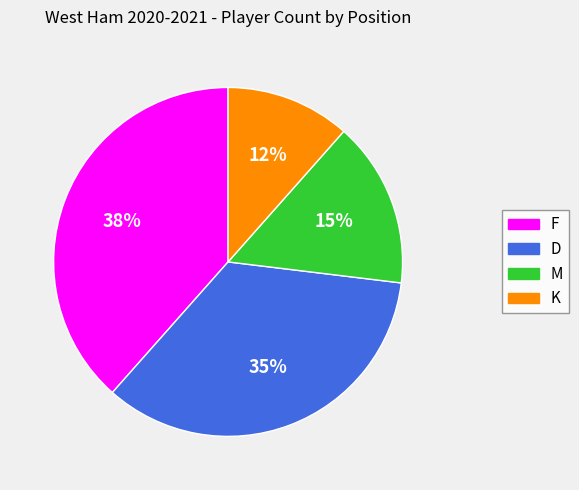

To the nearest percent, what portion does D represent?

35%